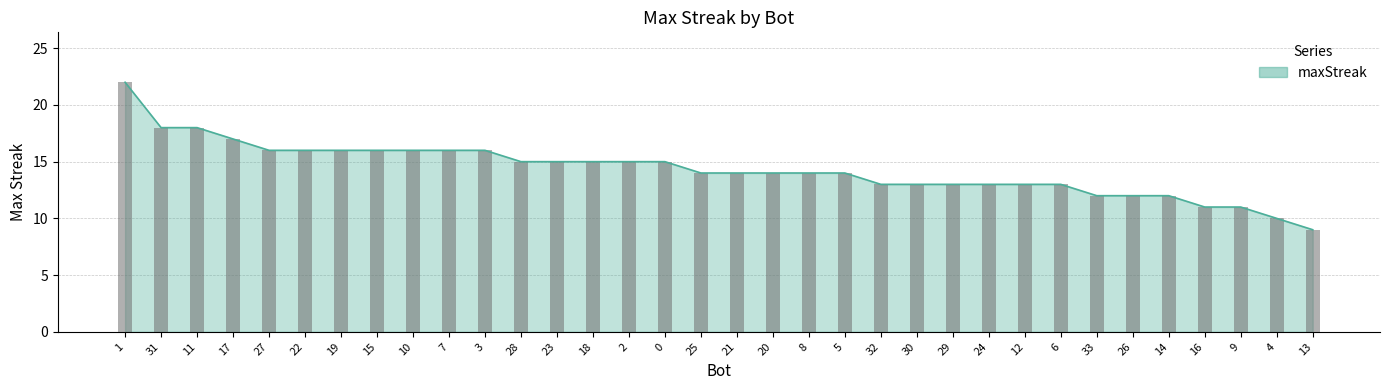

What is the smallest value displayed?

9